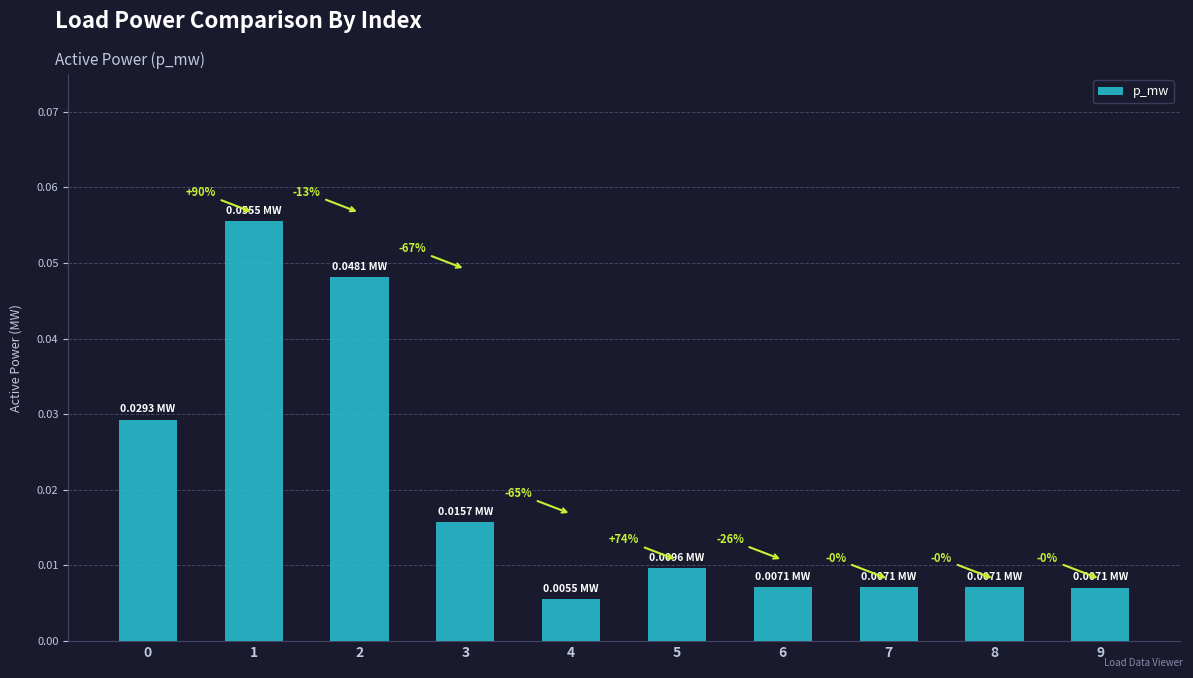

Which category has the lowest value across all series?

4